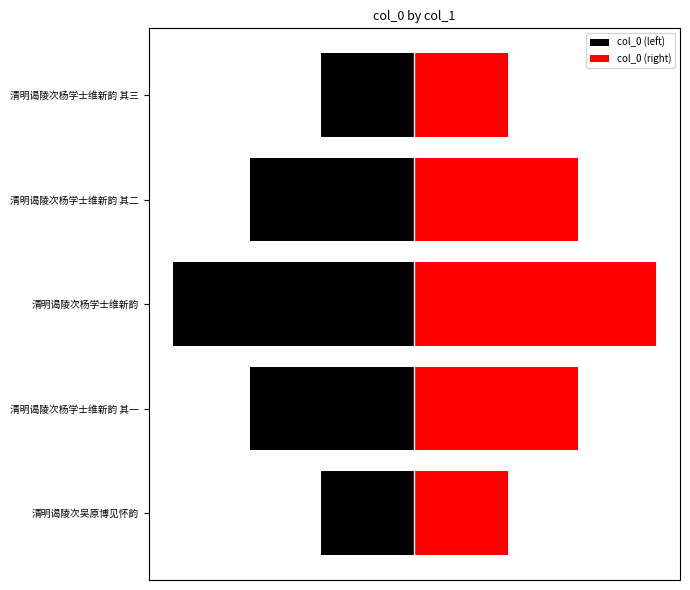

Rank the series at 清明谒陵次杨学士维新韵 其一 from highest to lowest value.

col_0 (right), col_0 (left)